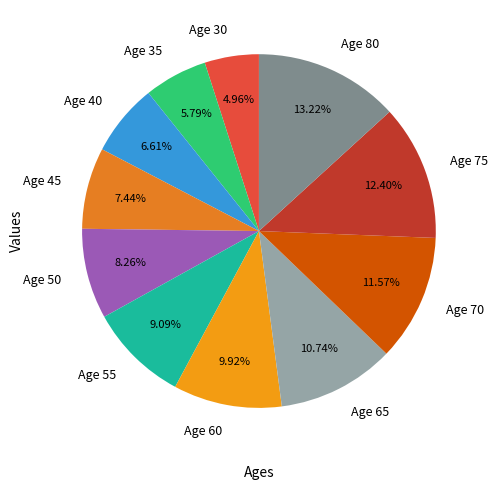

Does Age 60 represent more than half of the total?

No